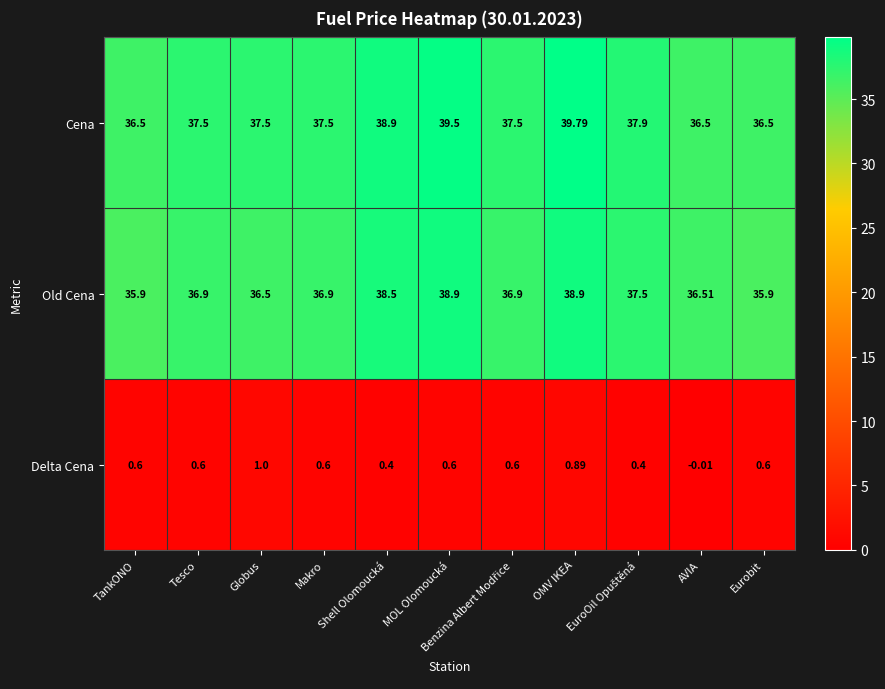

List the series in order of their peak value, lowest first.

Delta Cena, Old Cena, Cena